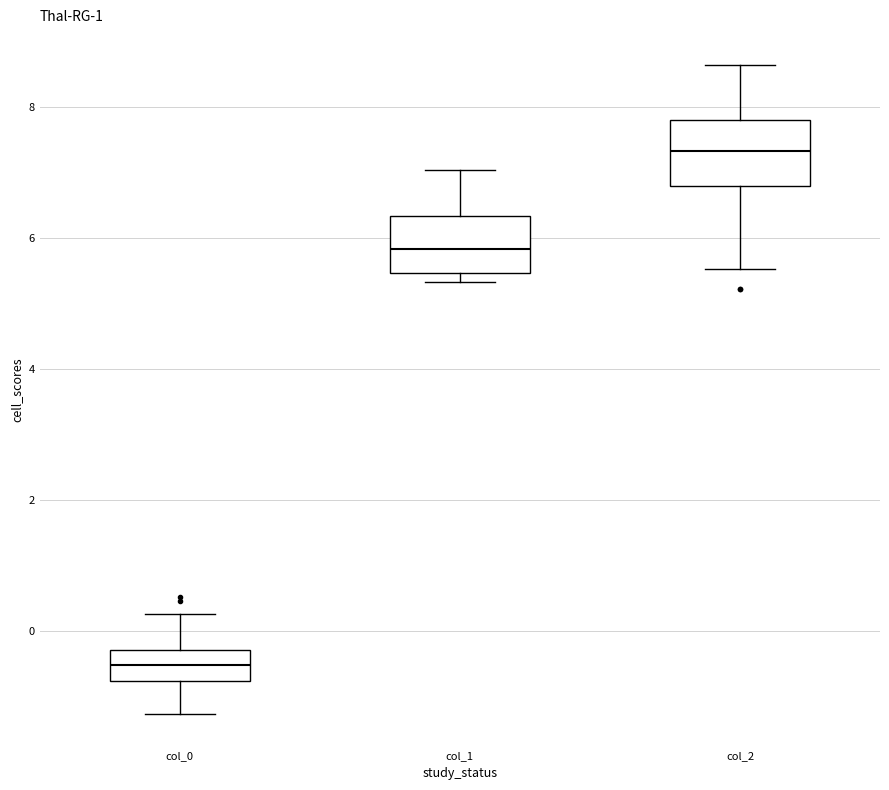

Reading left to right, read every box against the y-axis: the position of its median line, the range the box covers, and the ends of its whiskers. The values are not printed on the chart, so give them approximately, as read against the axis.

col_0: median -0.6, box -0.8 to -0.2, whiskers -1.2 to 0.2
col_1: median 5.8, box 5.4 to 6.4, whiskers 5.4 (just below the box's lower edge) to 7.0
col_2: median 7.4, box 6.8 to 7.8, whiskers 5.6 to 8.6